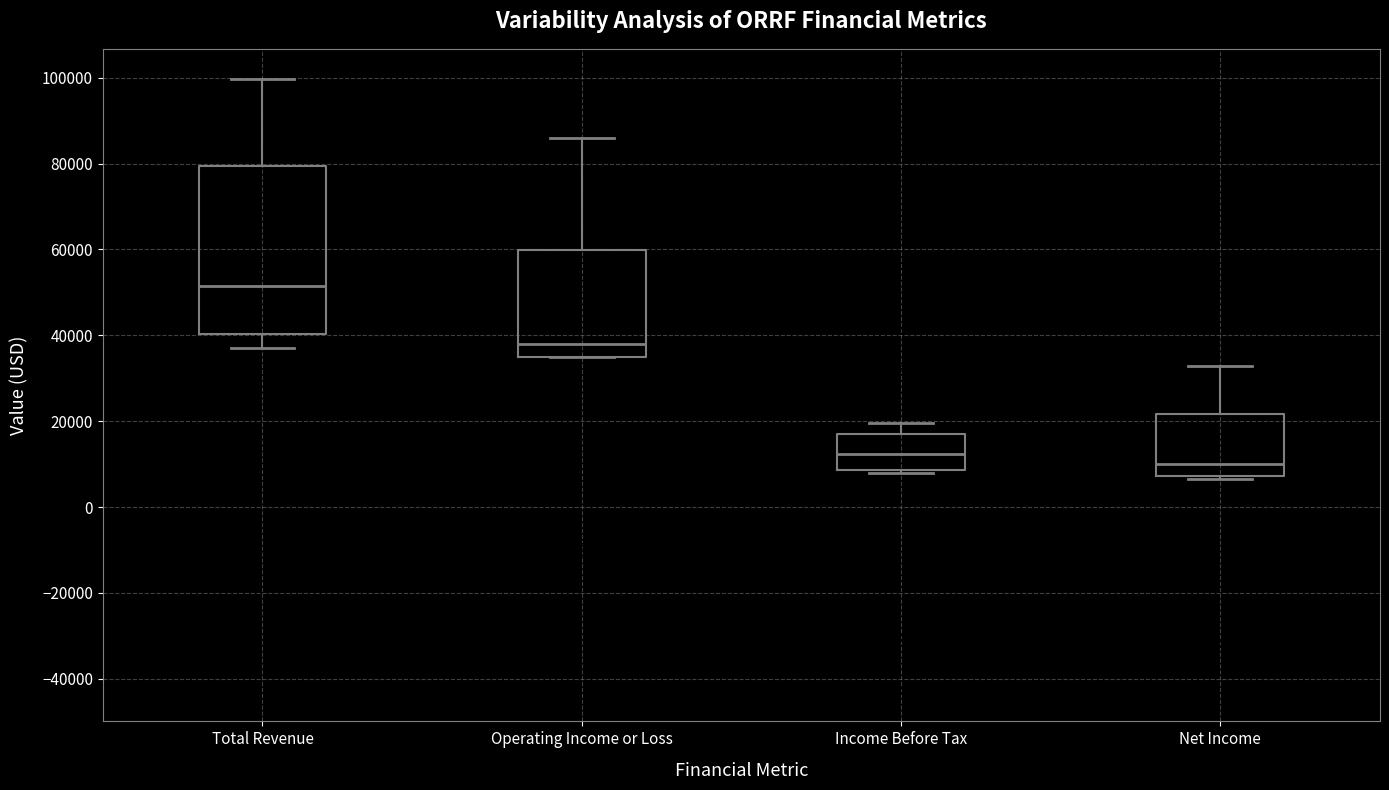

Which box's median line is the lowest?

Net Income